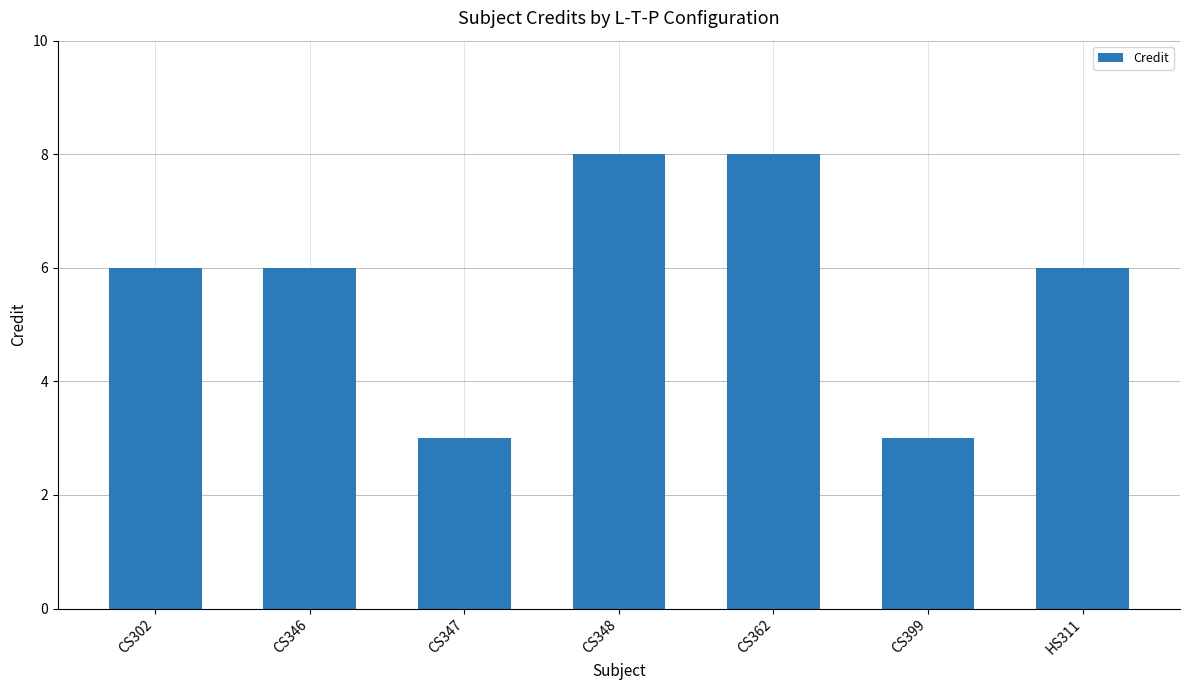

What is the ratio of the value at HS311 to the value at CS399?

2.0